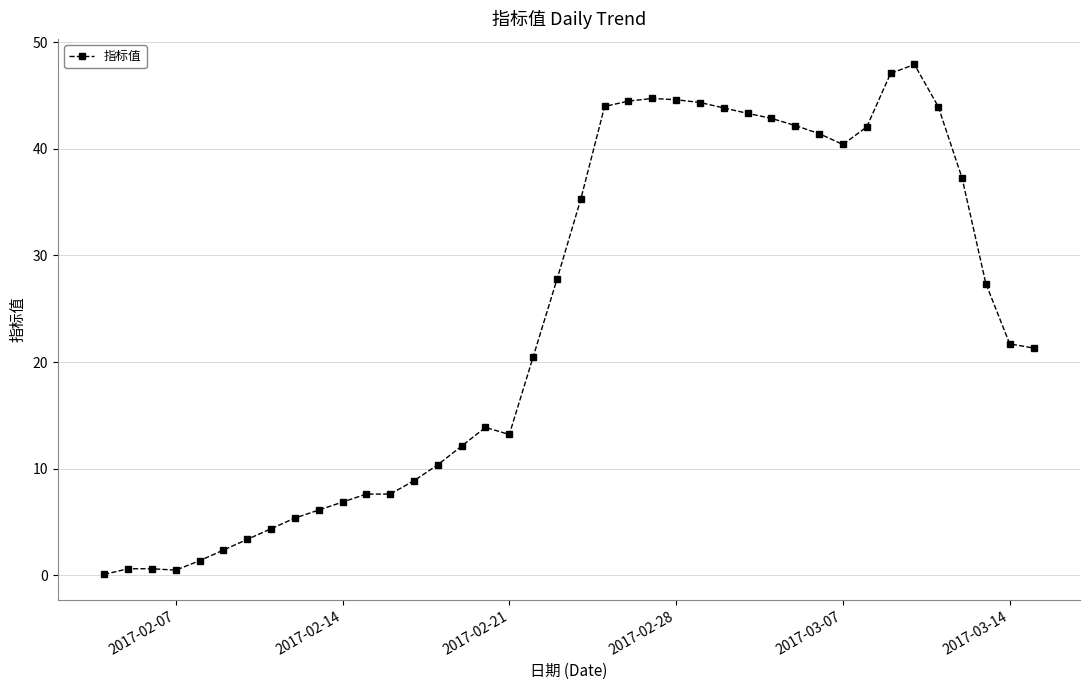

What is the difference between the maximum and minimum values?

47.8